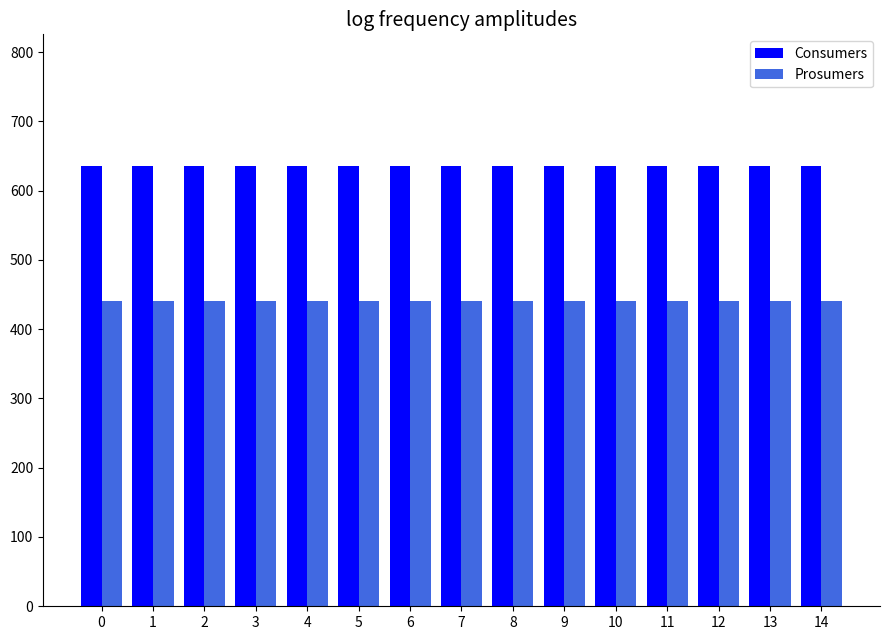

Reading right to left, transcribe all the data shown in this chart.

Consumers: 14=635	13=635	12=635	11=635	10=635	9=635	8=635	7=635	6=635	5=635	4=635	3=635	2=635	1=635	0=635
Prosumers: 14=440	13=440	12=440	11=440	10=440	9=440	8=440	7=440	6=440	5=440	4=440	3=440	2=440	1=440	0=440